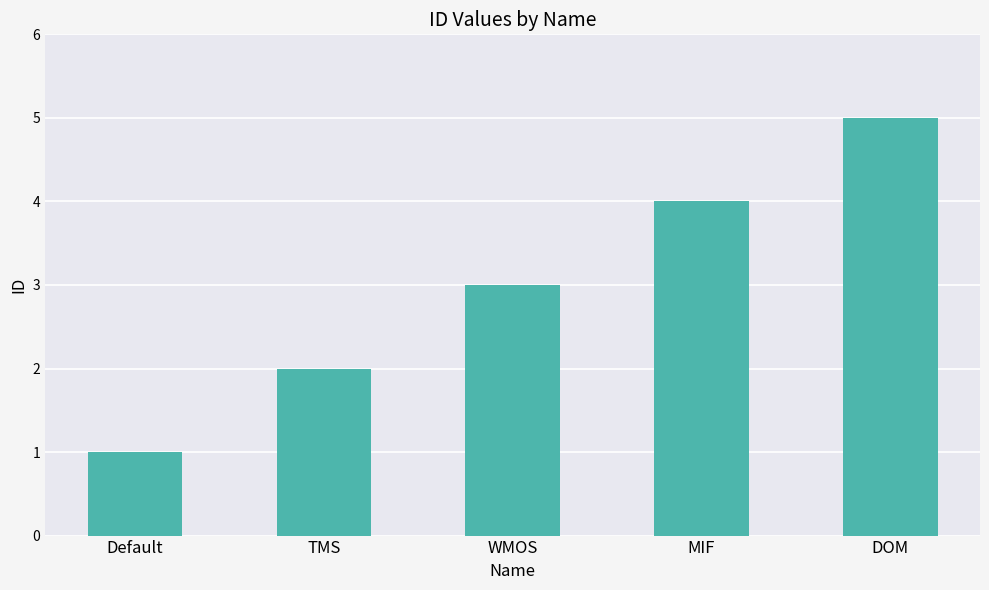

What is the change in value from WMOS to MIF?

+1